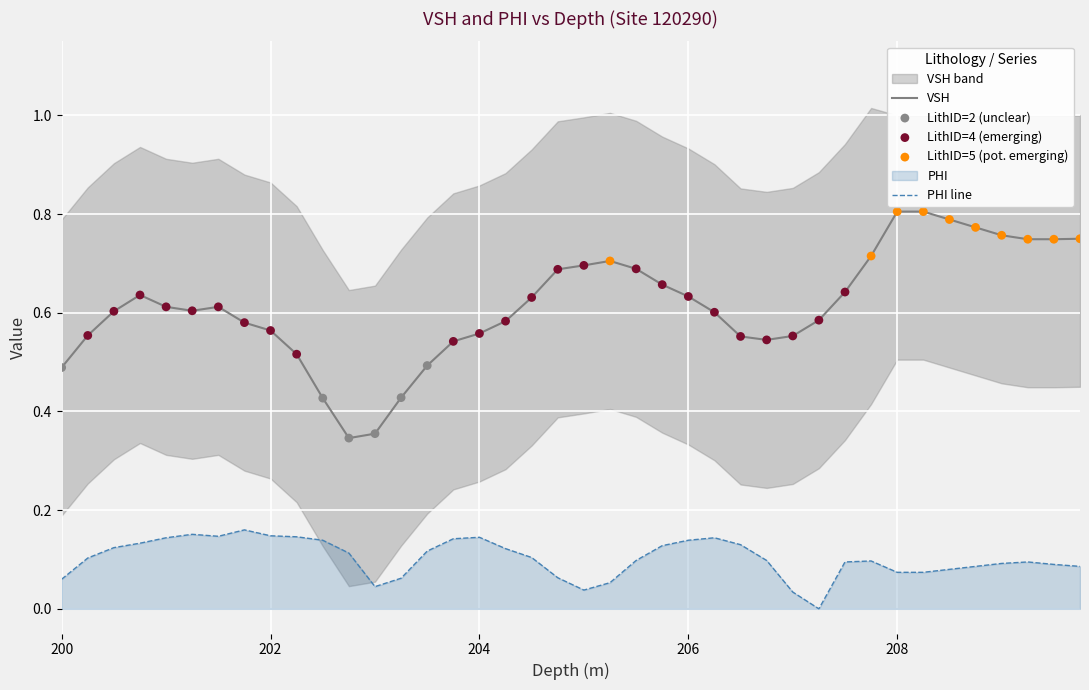

Which series reaches the minimum Y coordinate?

PHI